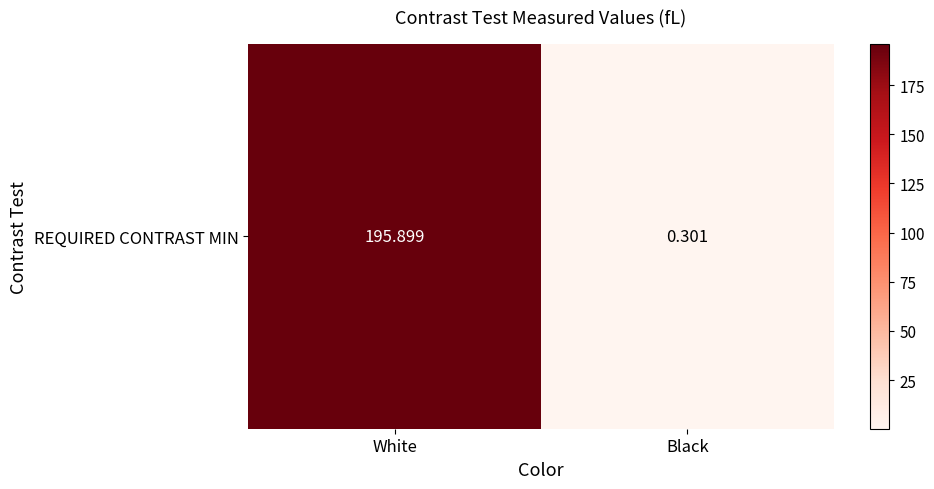

List the labels in order of value, largest first.

White, Black